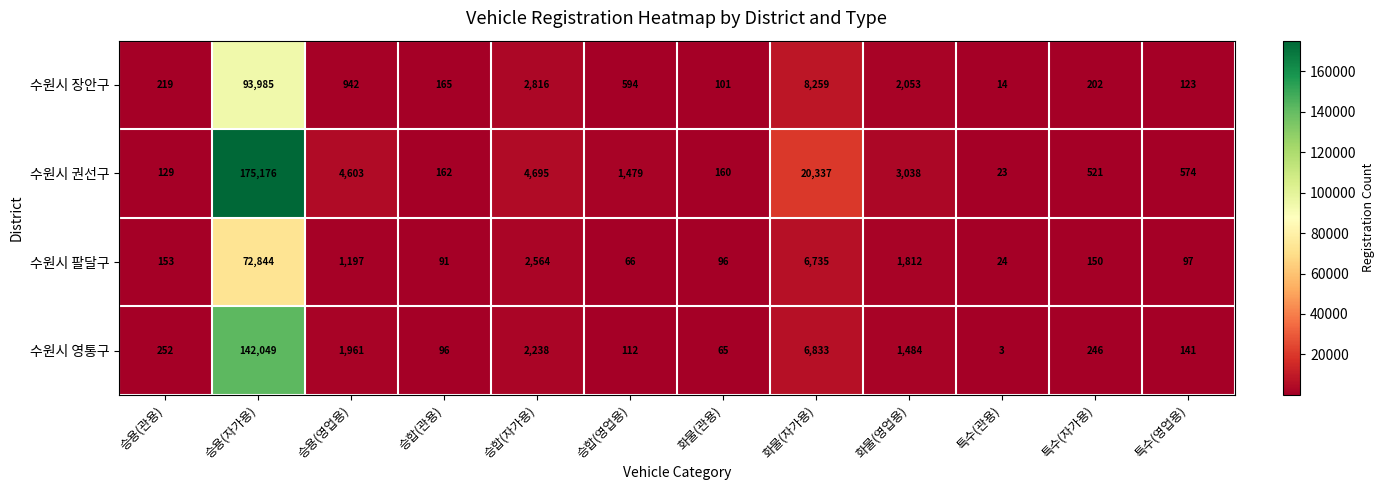

Which series has the largest range (max minus min)?

수원시 권선구